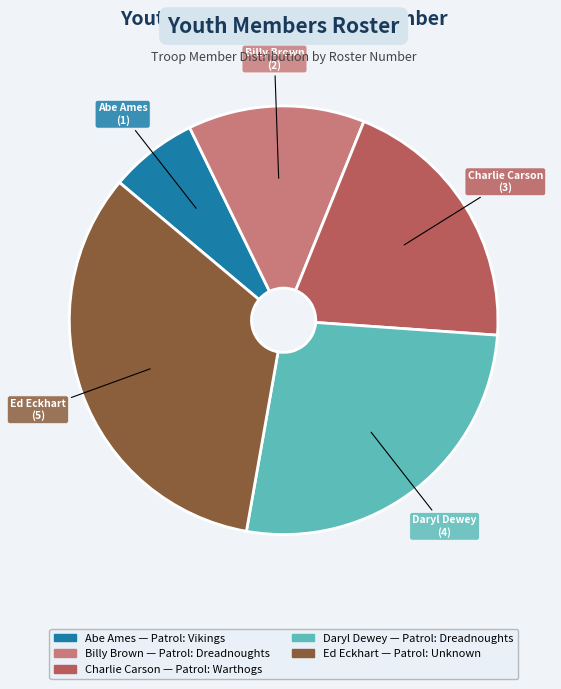

What is the smallest slice in the pie chart?

Abe Ames